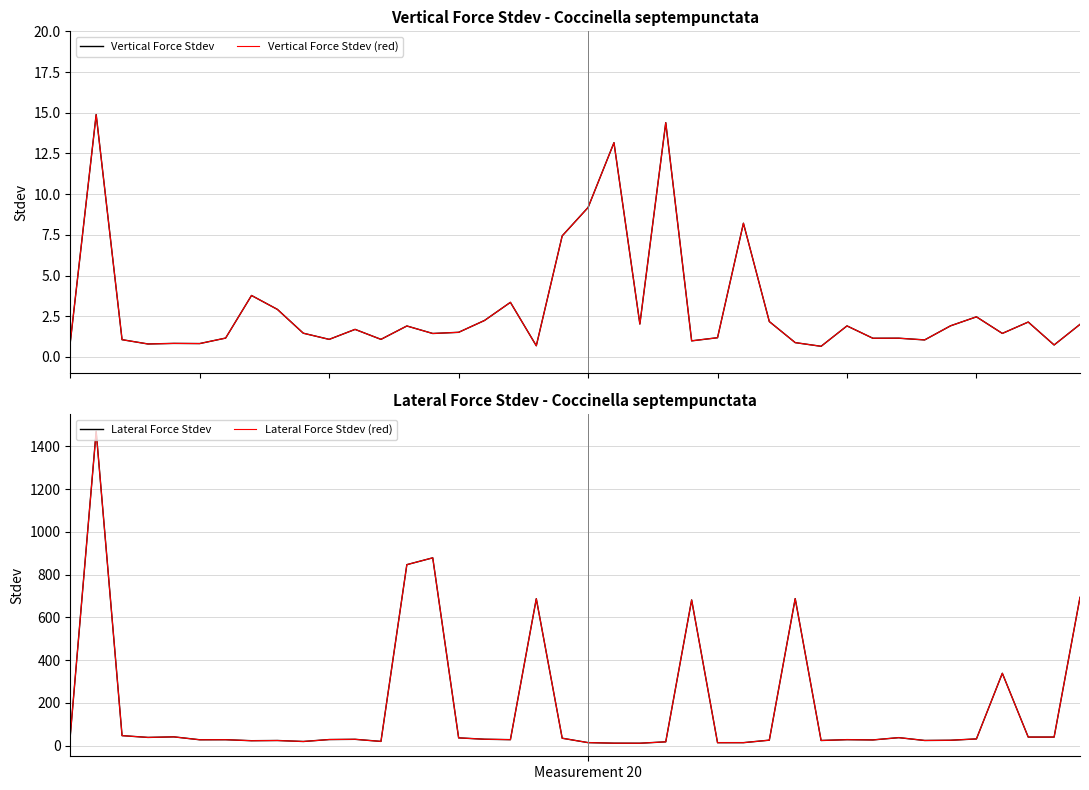

What is the label of the 30th point from the right?

10